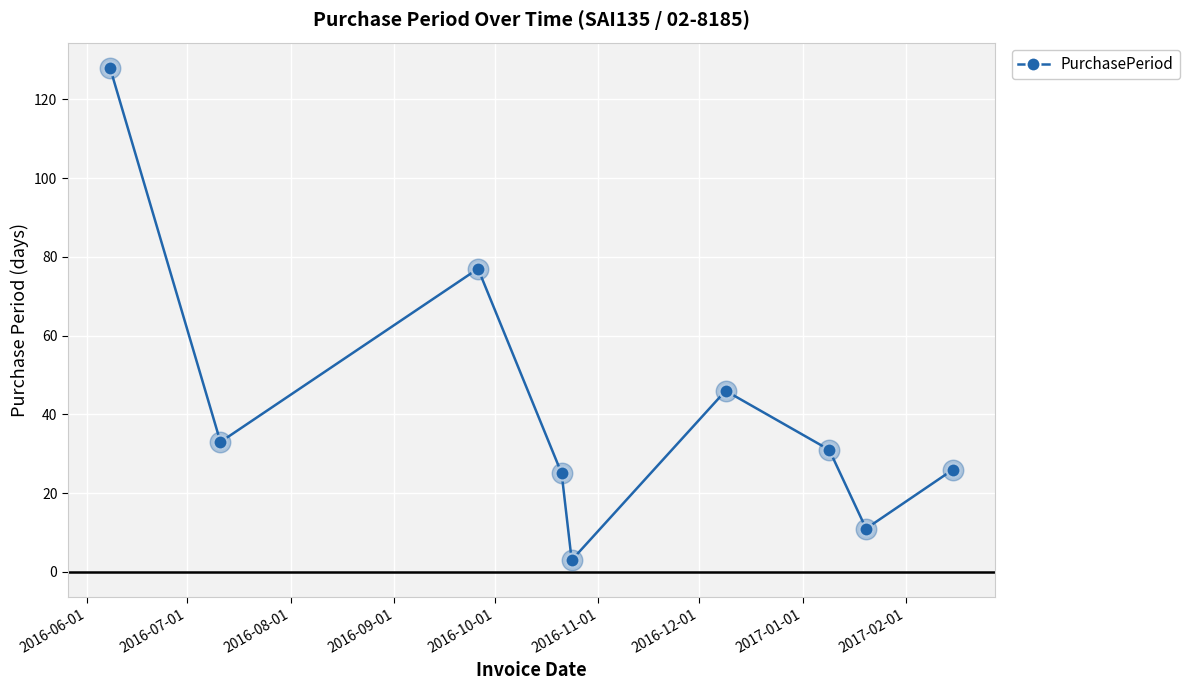

What is the value of the 8th point from the left?

11